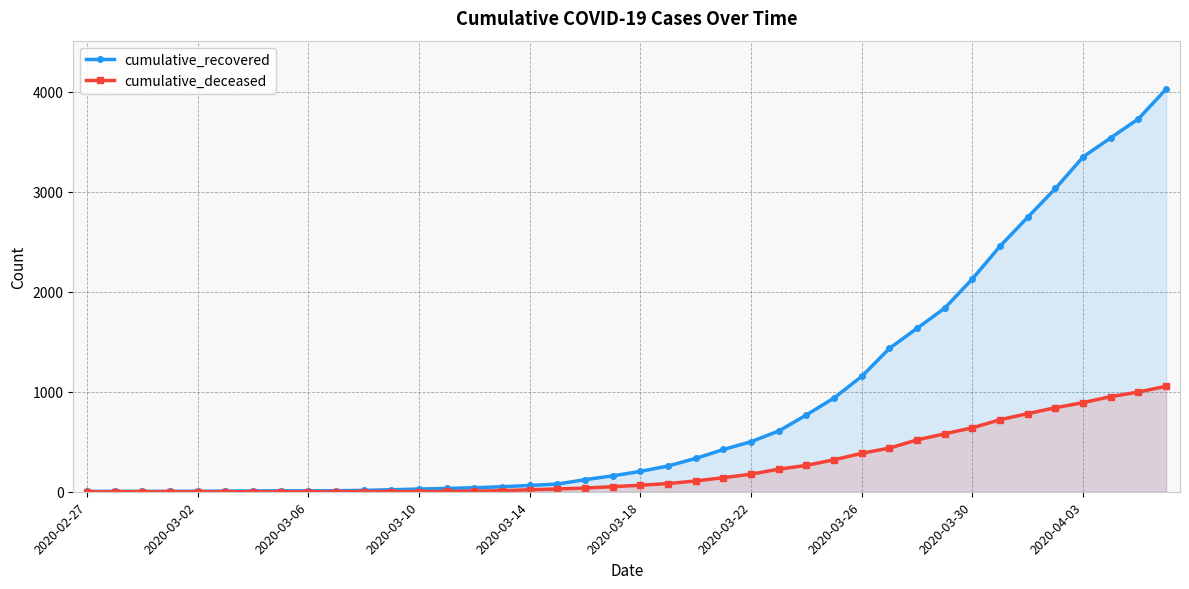

The value of cumulative_deceased at 18 is 37. True or false?

True